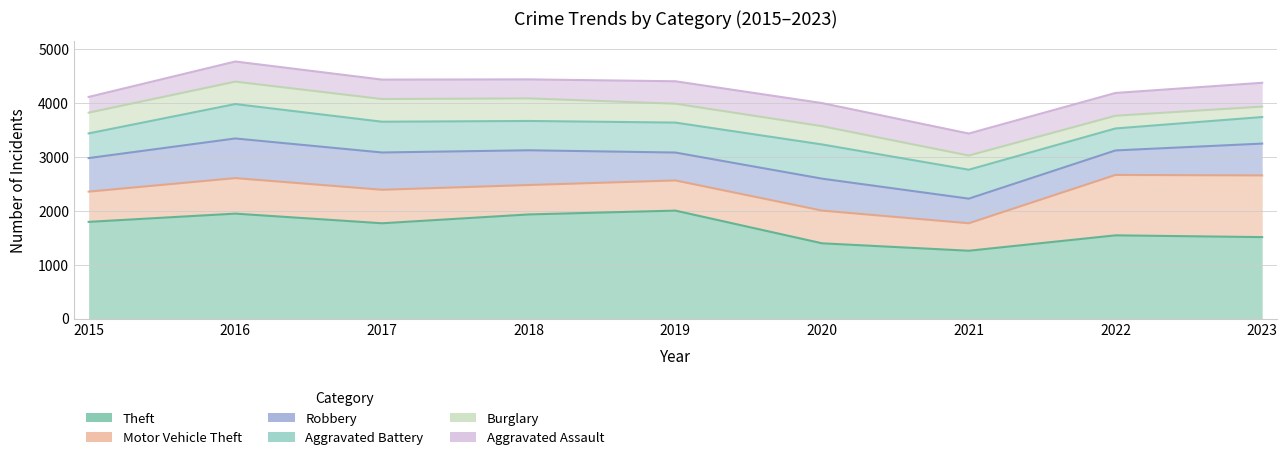

How many data points in Theft are less than 1769?

4